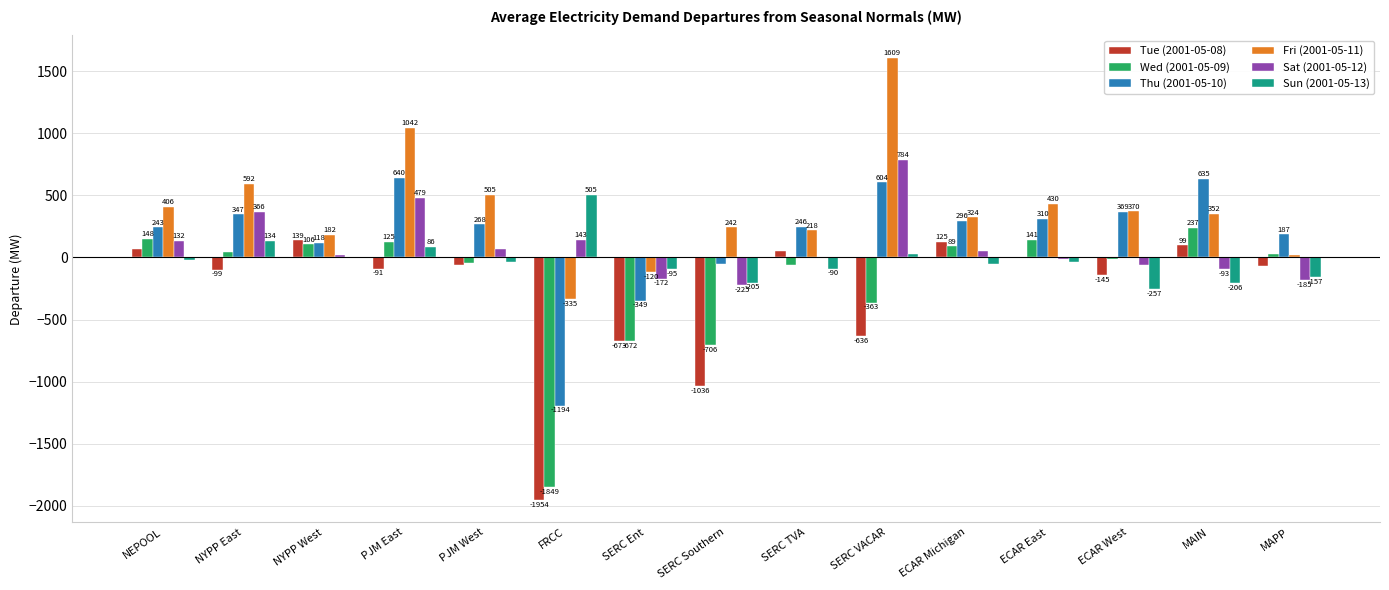

True or false: Fri (2001-05-11) has a value of -481.2 at FRCC.

False